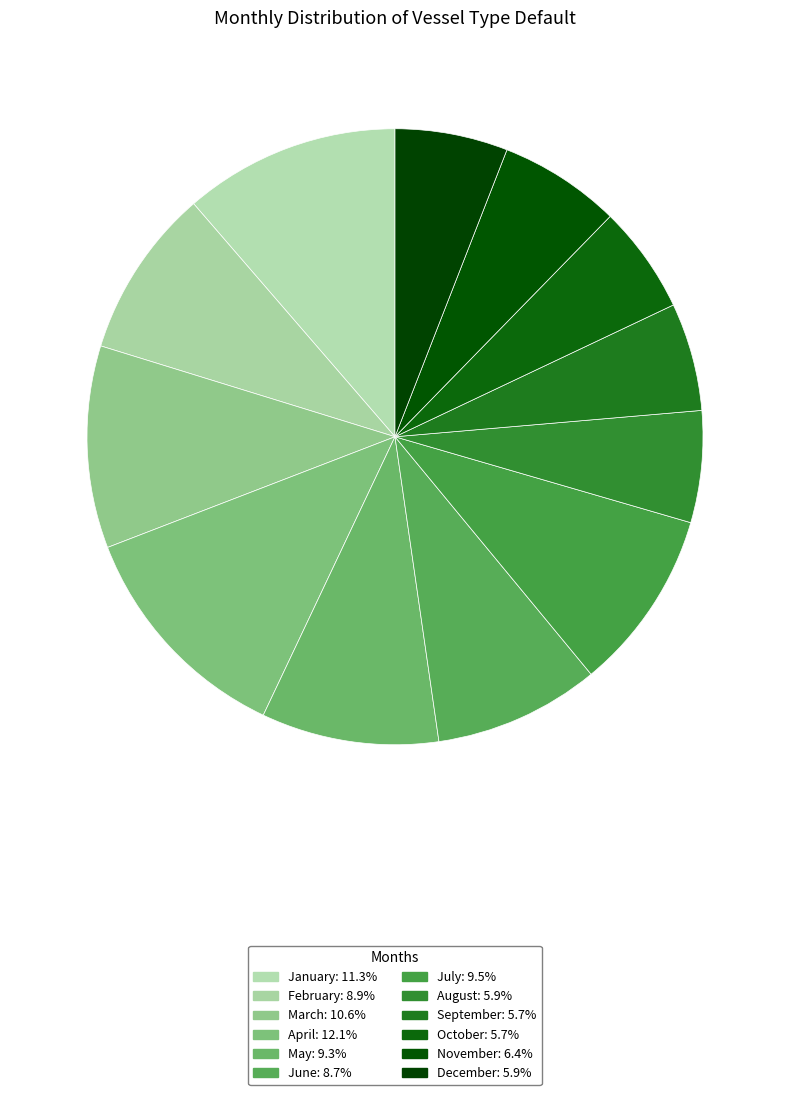

Do May and March together represent more than half of the pie?

No